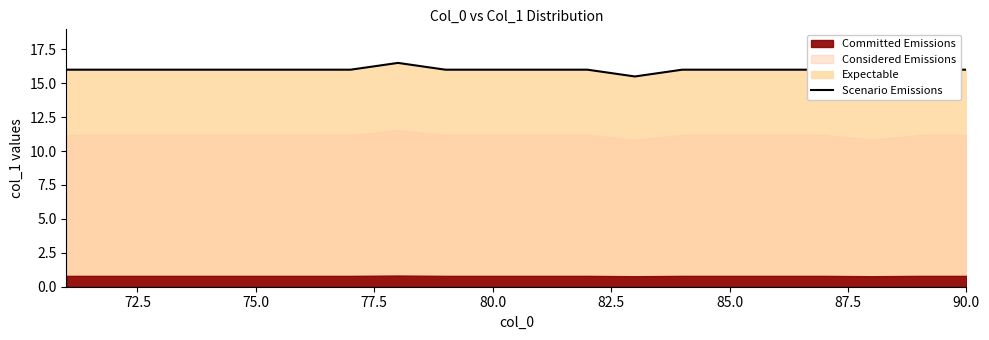

How many interior local peaks (higher than both neighbors) does the data have?

1